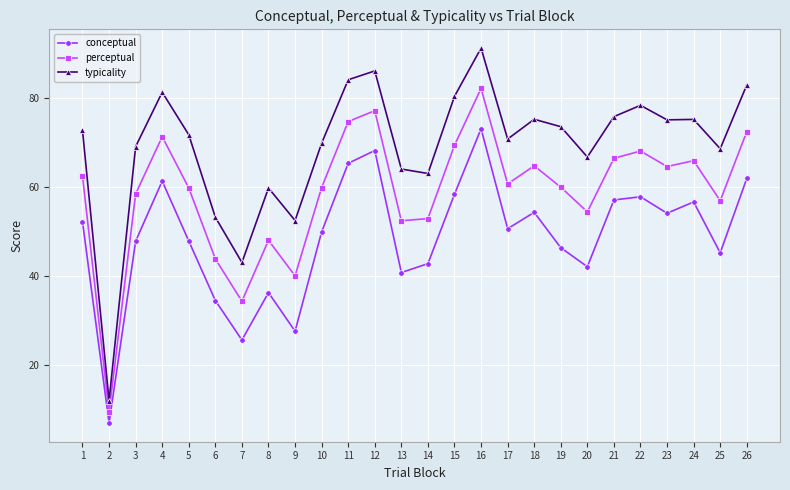

True or false: perceptual has more than 1 points higher than both neighbors.

True